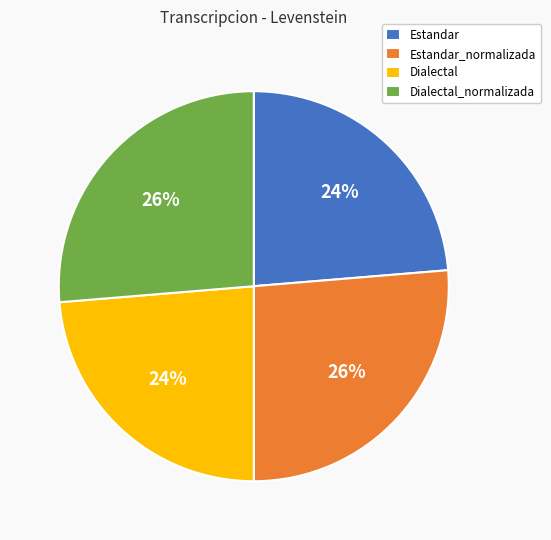

Combined, do Estandar_normalizada and Dialectal_normalizada account for over 50%?

Yes